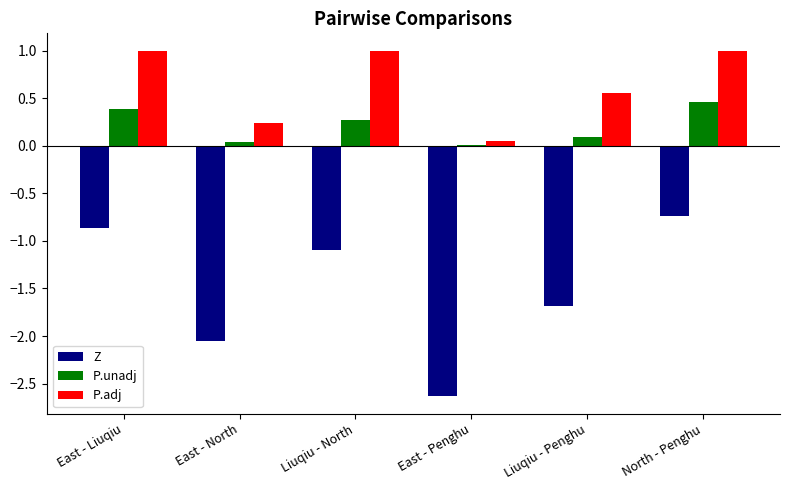

Which series changed the most between East - Liuqiu and Liuqiu - Penghu?

Z